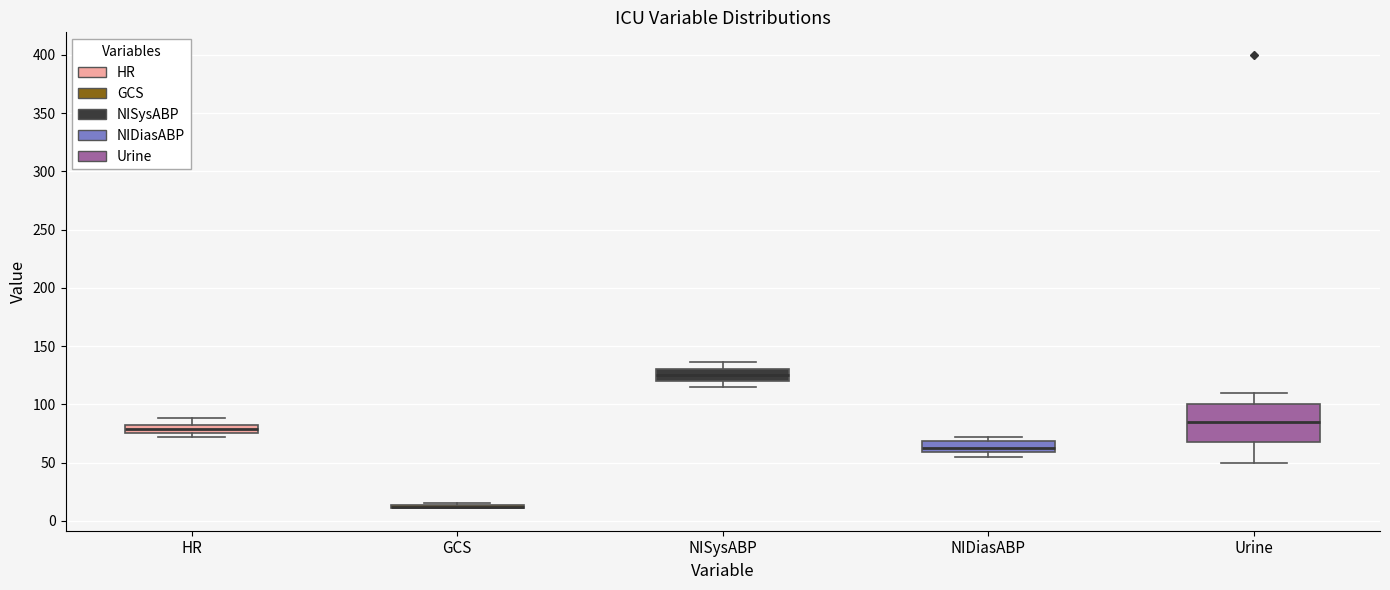

Where does the upper whisker of the box for HR end on the y-axis? The values are not printed on the chart, so give them approximately, as read against the axis.

90